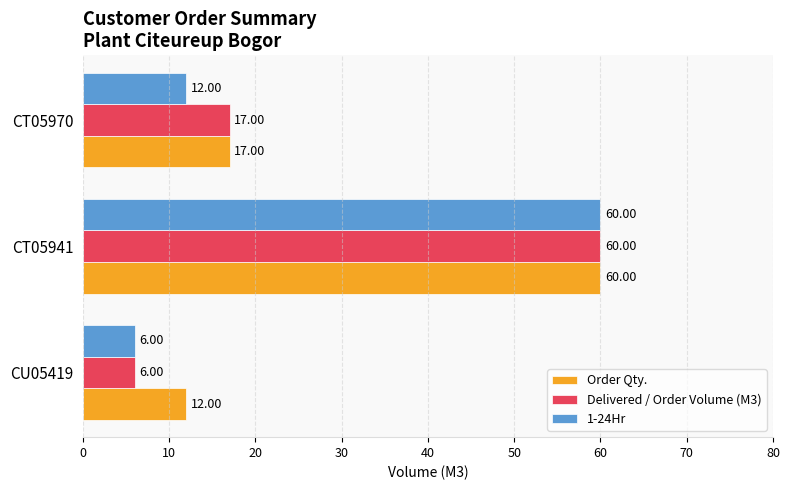

At how many categories does at least one series exceed 18?

1